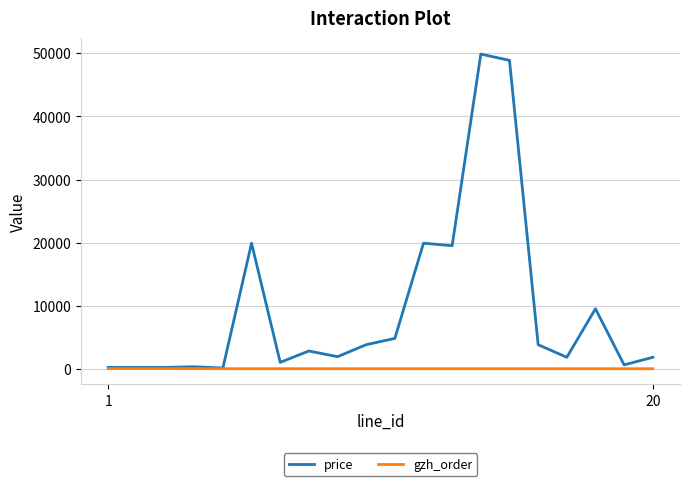

Which series has the largest total across all categories?

price